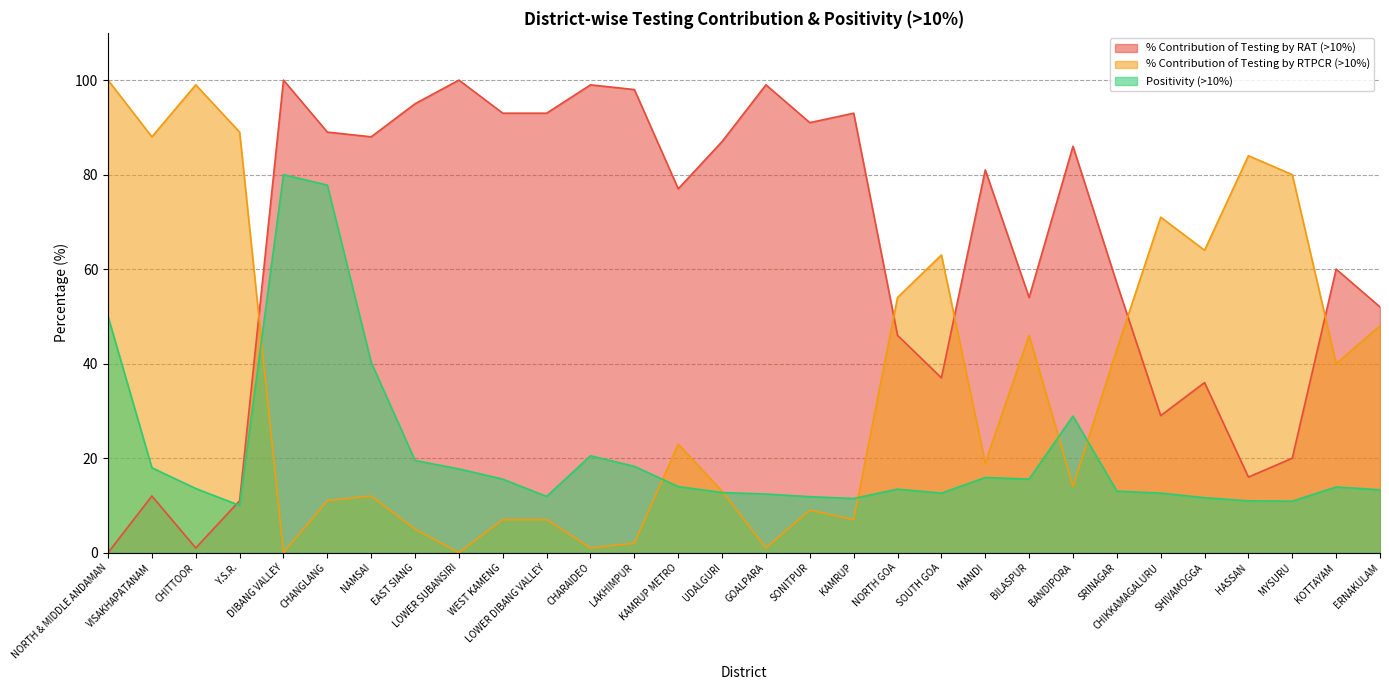

Rank the series by their average value, from lowest to highest.

Positivity (>10%), % Contribution of Testing by RTPCR (>10%), % Contribution of Testing by RAT (>10%)